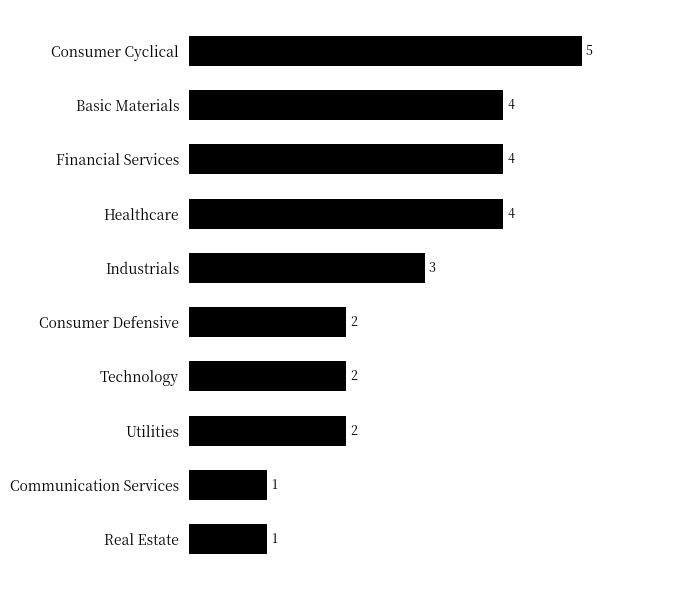

Count the values in the range 2 to 4.

7